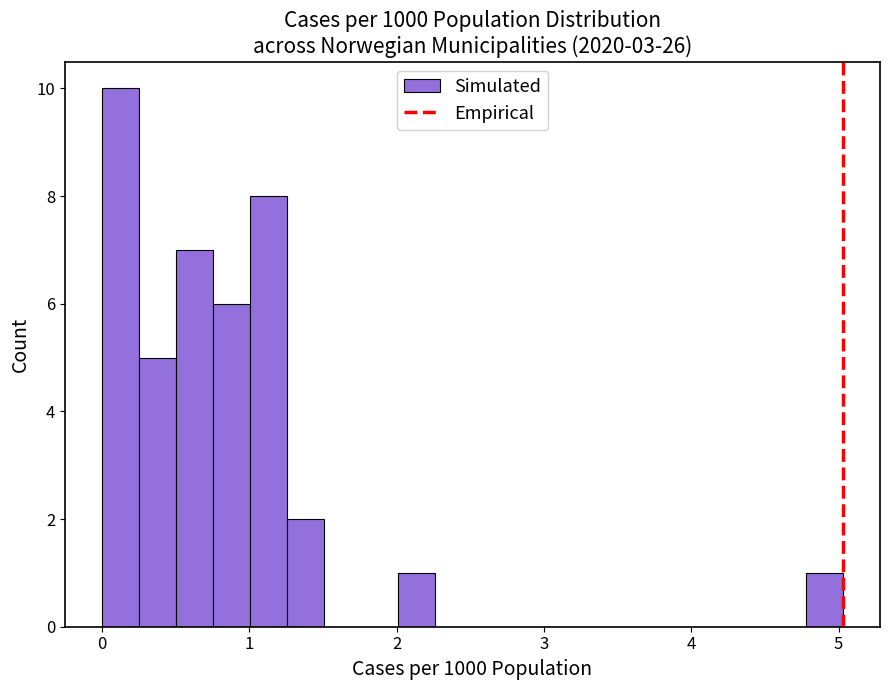

Read against the x-axis, roughly where is the centre of the tallest bar?

0.1